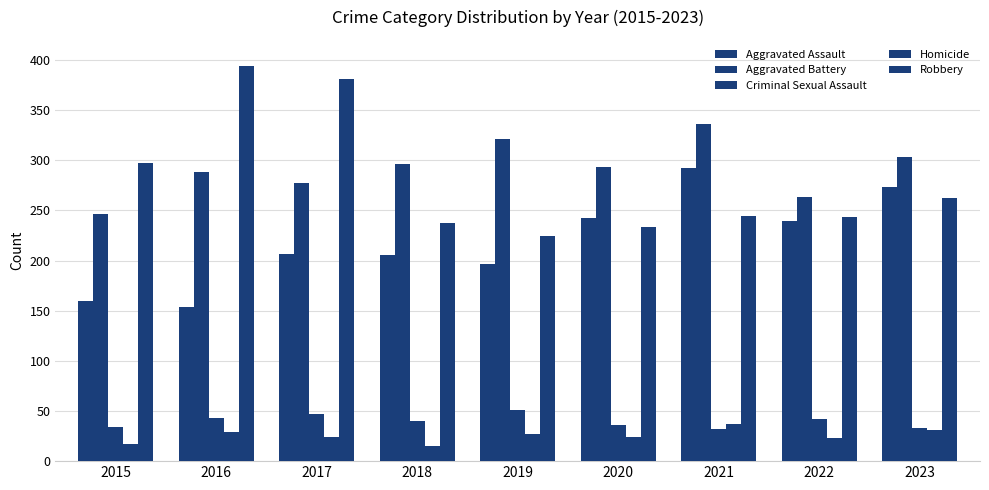

Read the Robbery value at 2020, to the nearest 10.

230